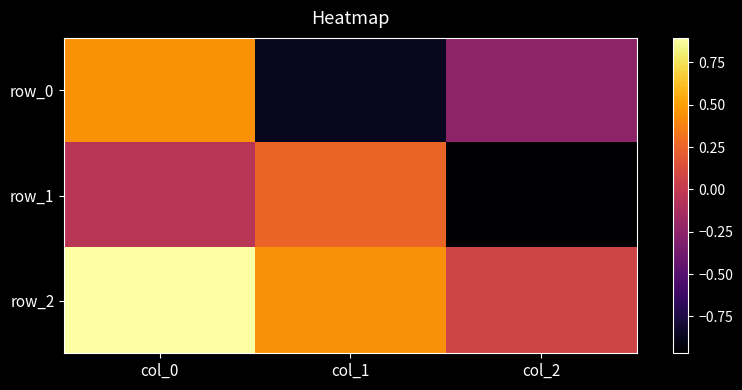

How many row_0 values are between 0 and 1?

1